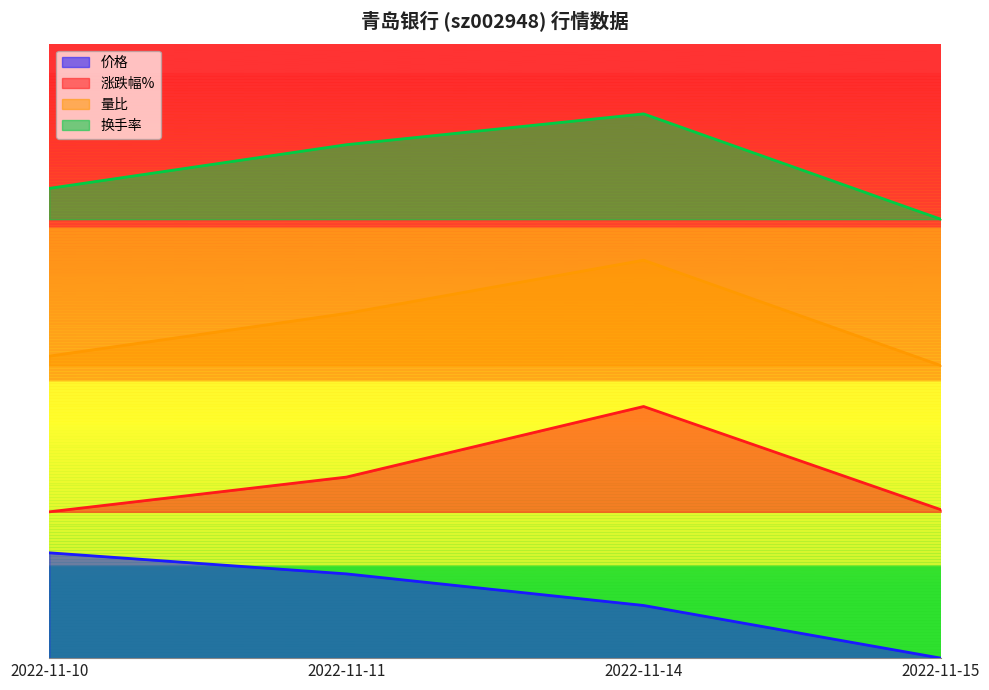

How many distinct data groups are displayed?

4